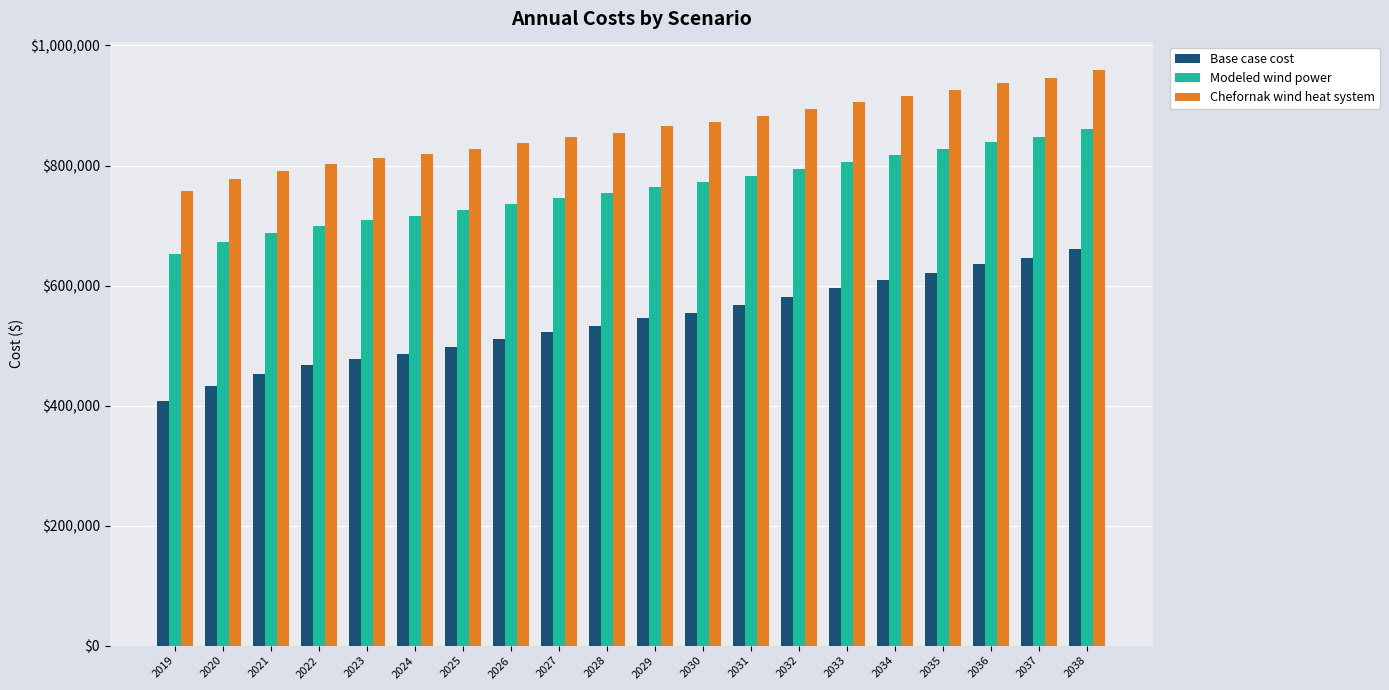

Rank the series by their average value, from lowest to highest.

Base case cost, Modeled wind power, Chefornak wind heat system